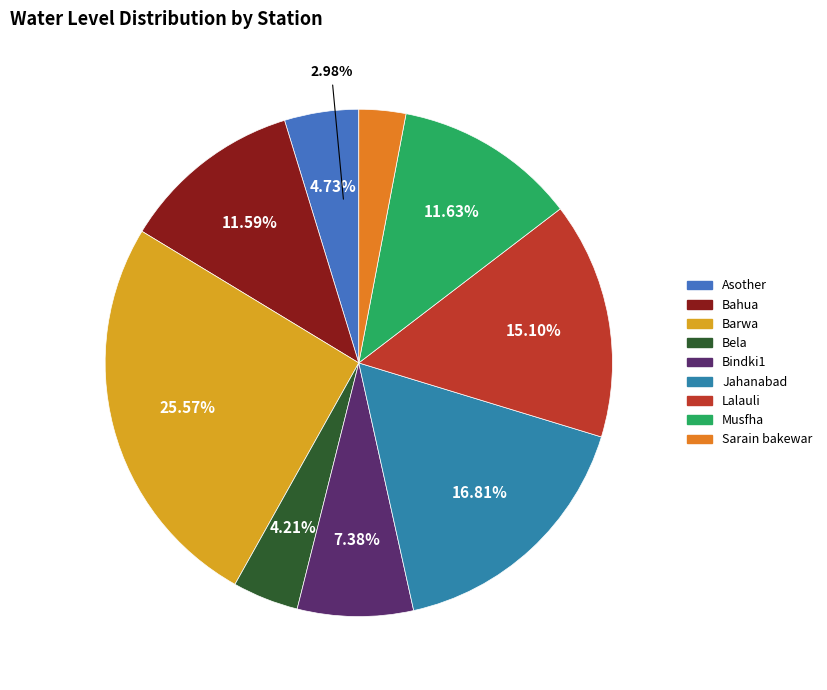

Is there any slice that represents more than half of the pie?

No